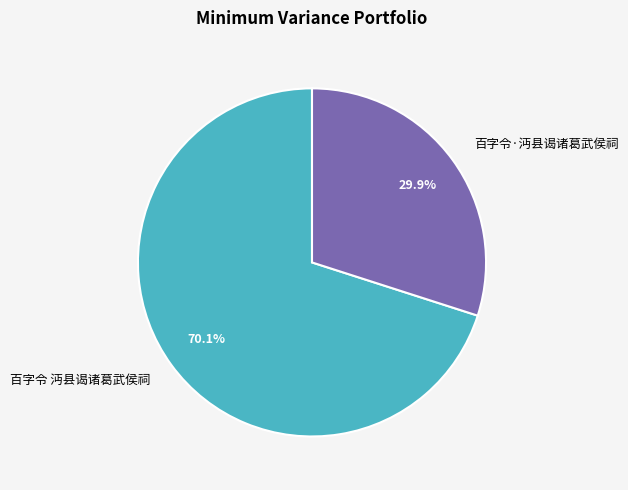

Does any single category account for the majority?

Yes